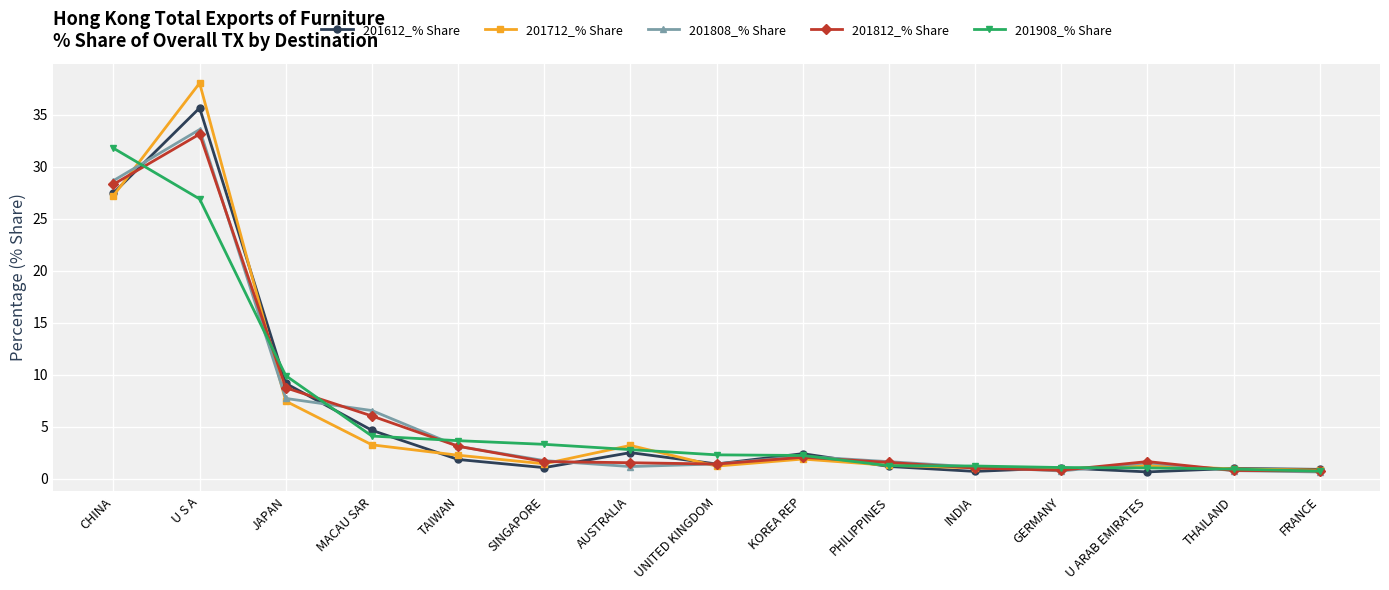

What is the greatest value displayed?

38.0